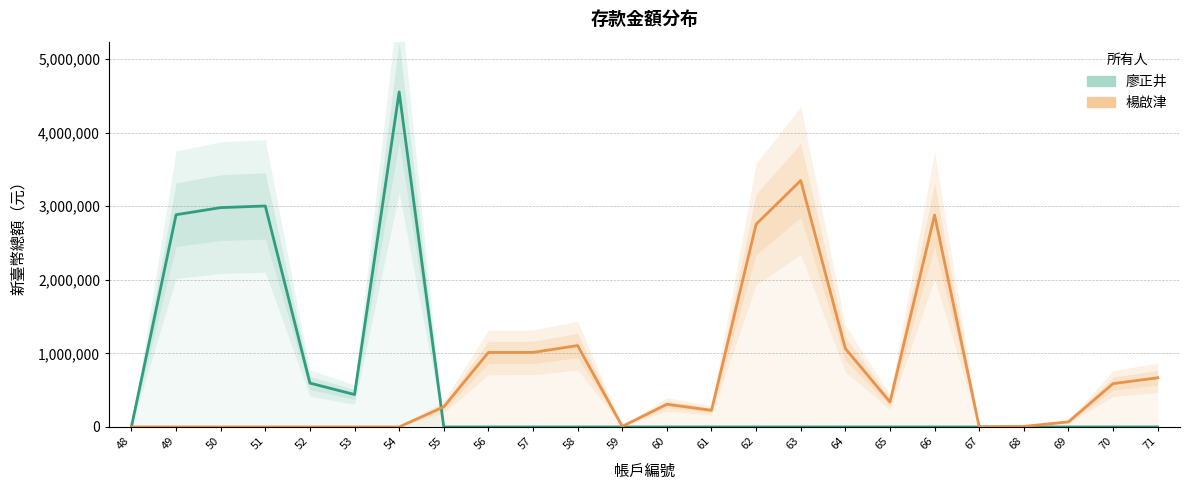

Between 54 and 55, which series saw the biggest shift?

廖正井